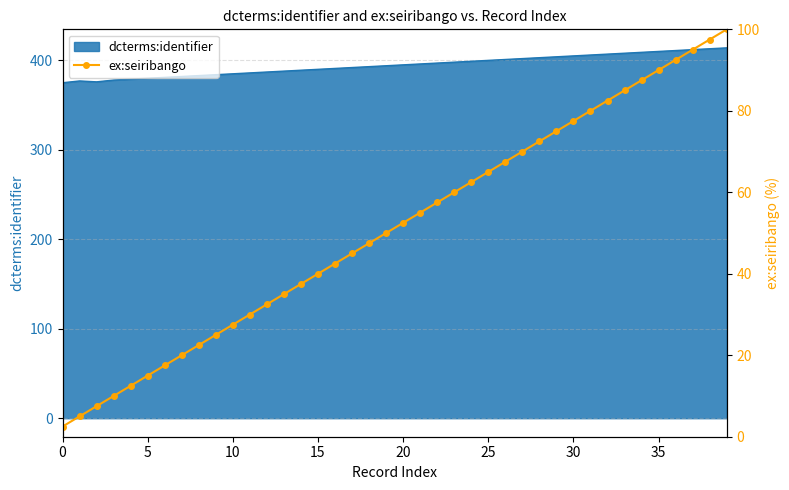

What is the highest value of the dcterms:identifier series?

414